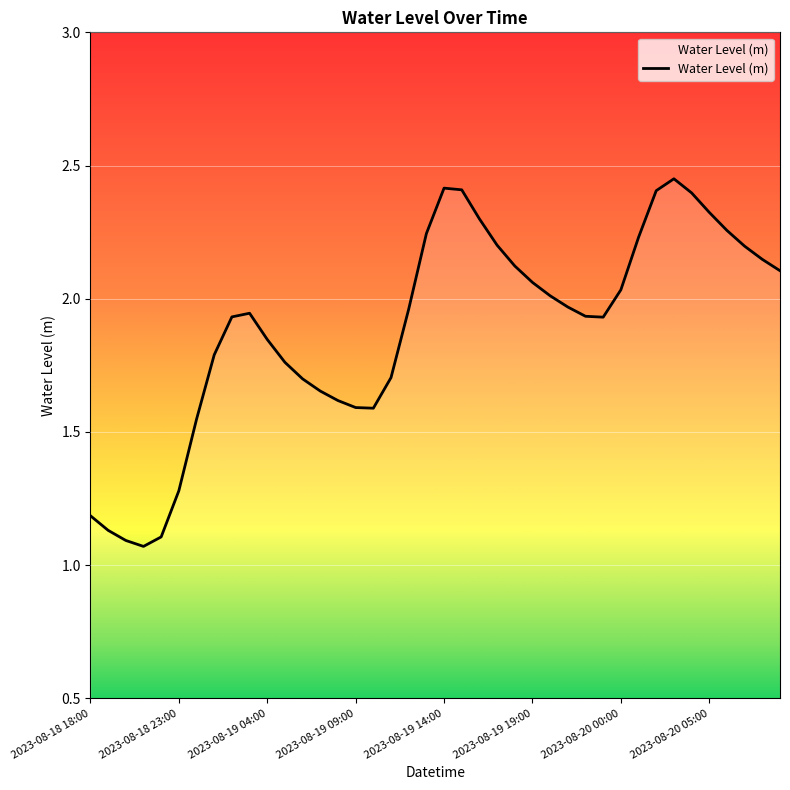

What is the difference between the maximum and minimum values?

1.4